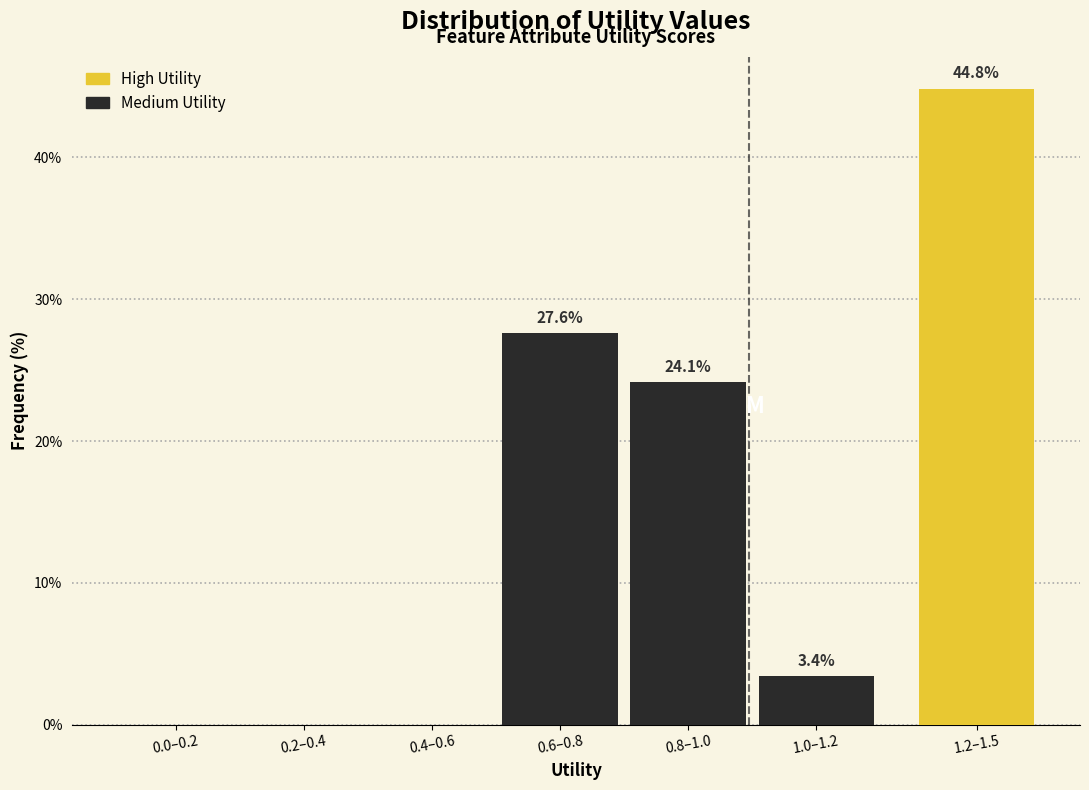

Reading right to left, transcribe all the data shown in this chart.

1.2–1.5=44.8	1.0–1.2=3.4	0.8–1.0=24.1	0.6–0.8=27.6	0.4–0.6=0.0	0.2–0.4=0.0	0.0–0.2=0.0